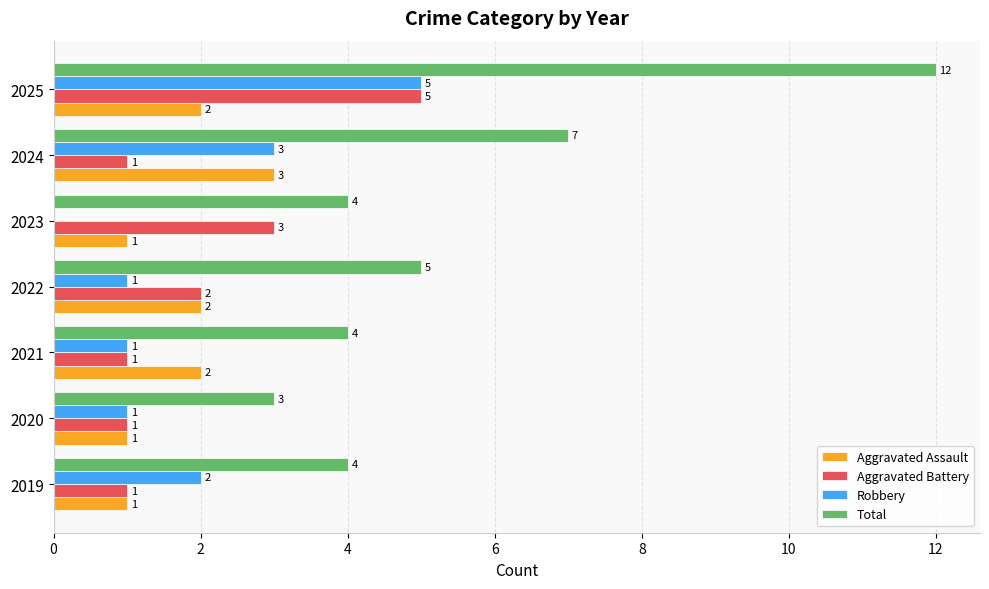

The Total series shows 5 at 2025. True or false?

False